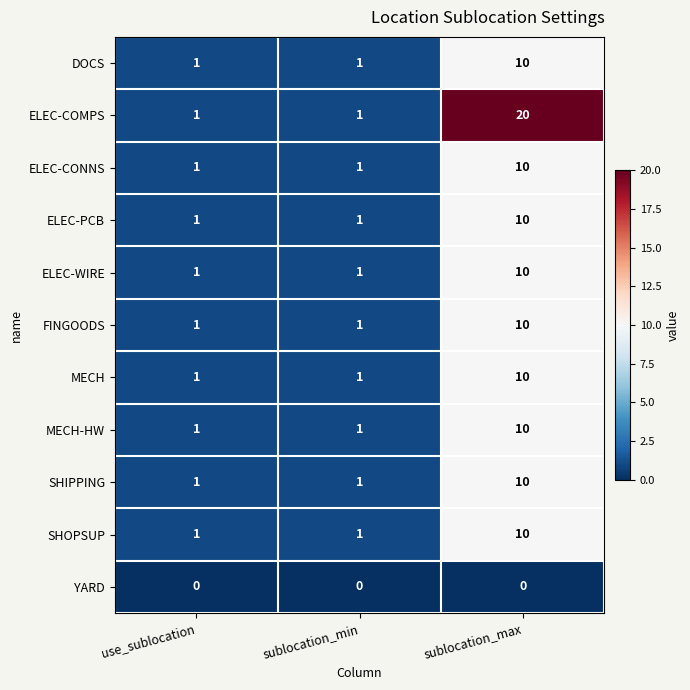

At how many categories does at least one series exceed 14?

1